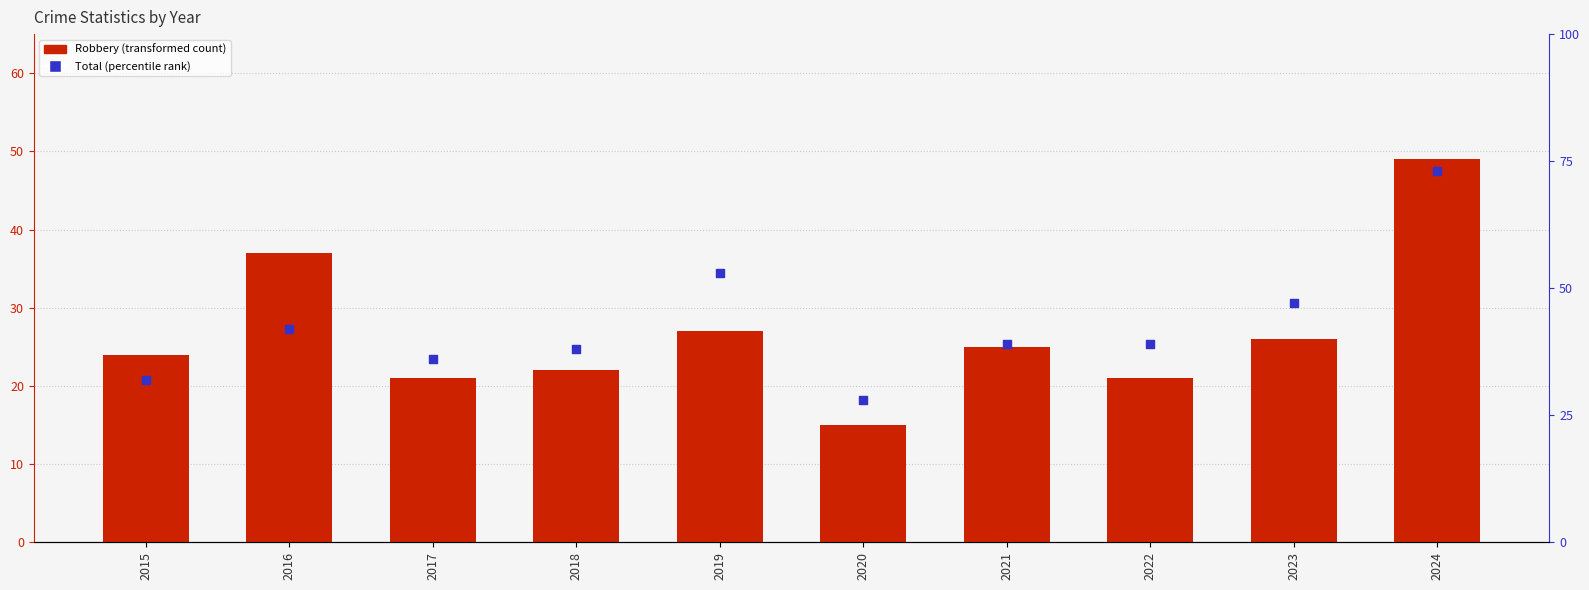

Which series reaches the minimum Y coordinate?

Robbery